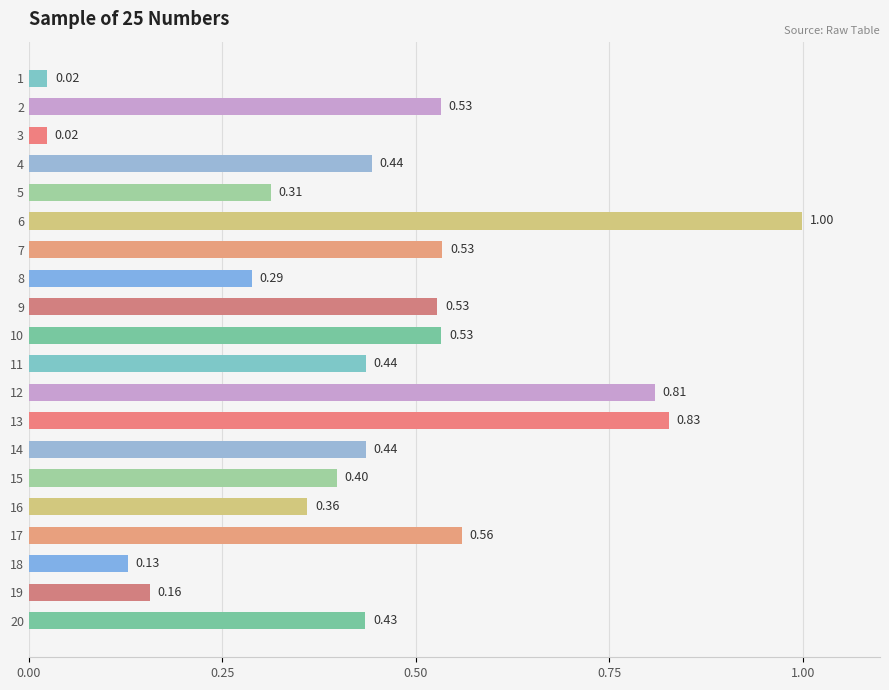

Between 15 and 20, which is larger?

20